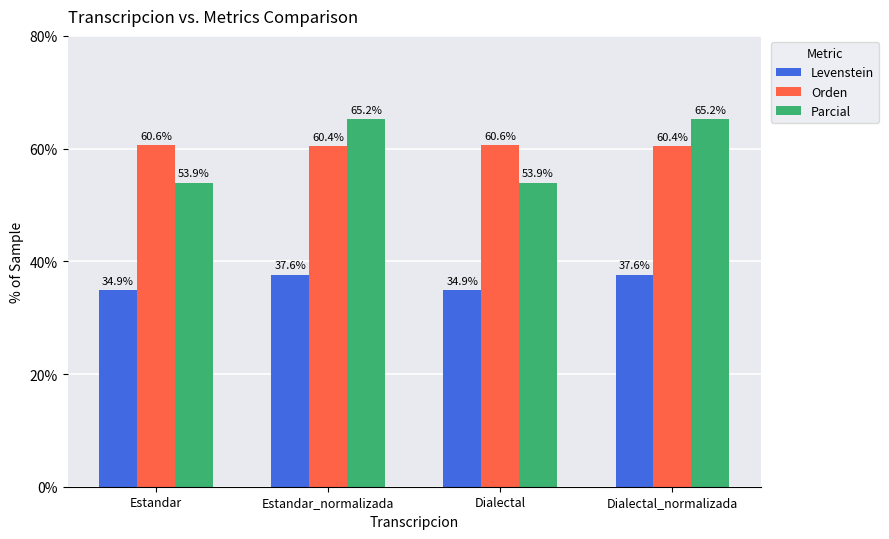

How many Orden values are between 60 and 61?

4